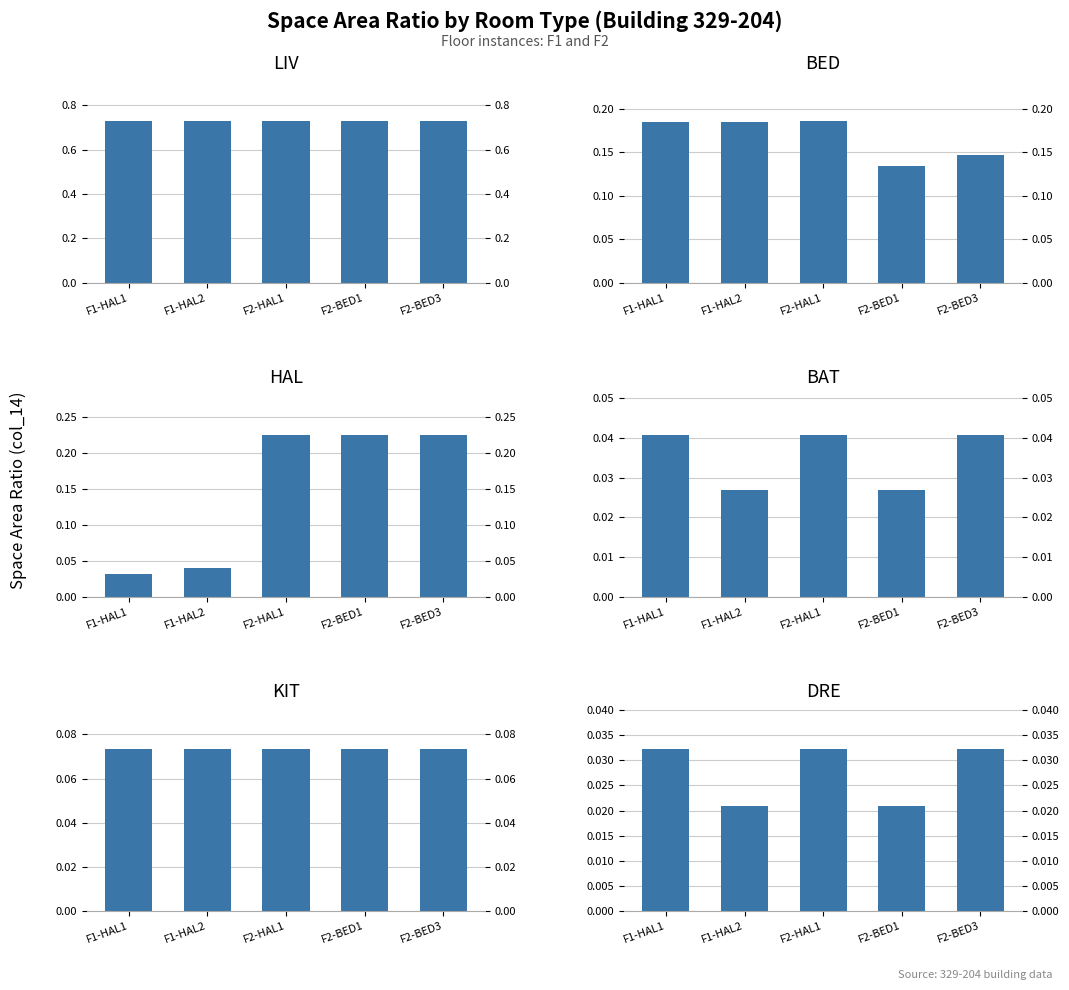

Count the number of categories in the chart.

5